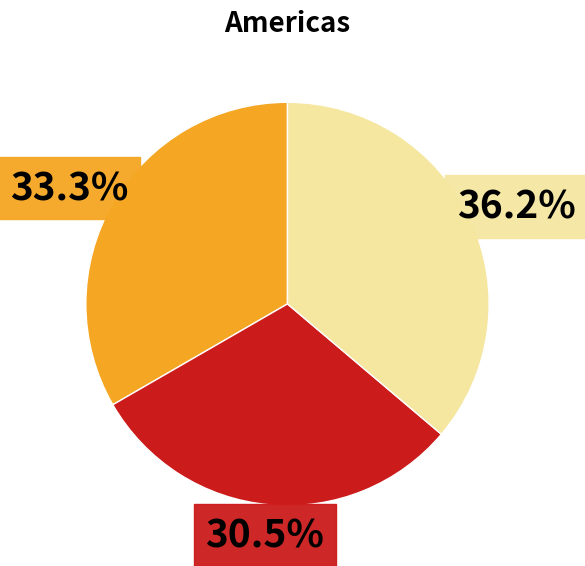

Is there any slice that represents more than half of the pie?

No